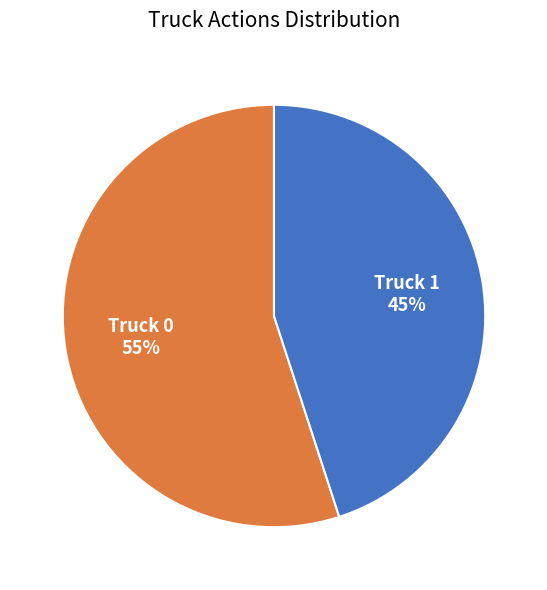

How many slices are in this pie chart?

2